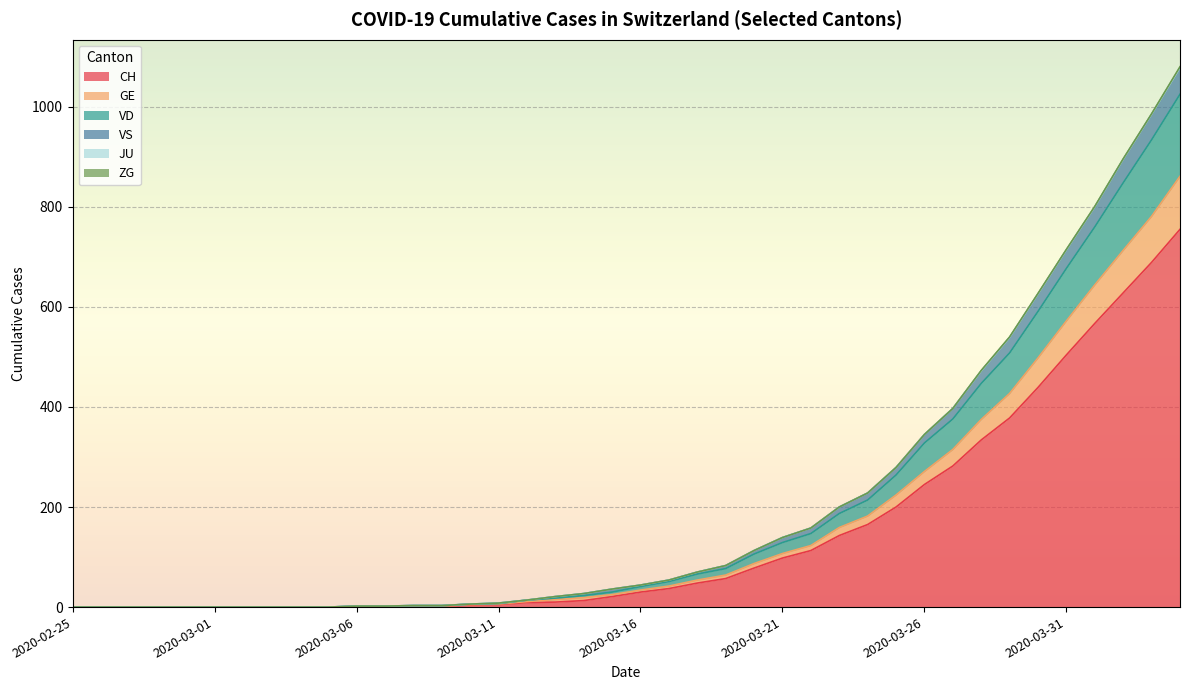

Does the chart display data point markers on the line(s)?

No